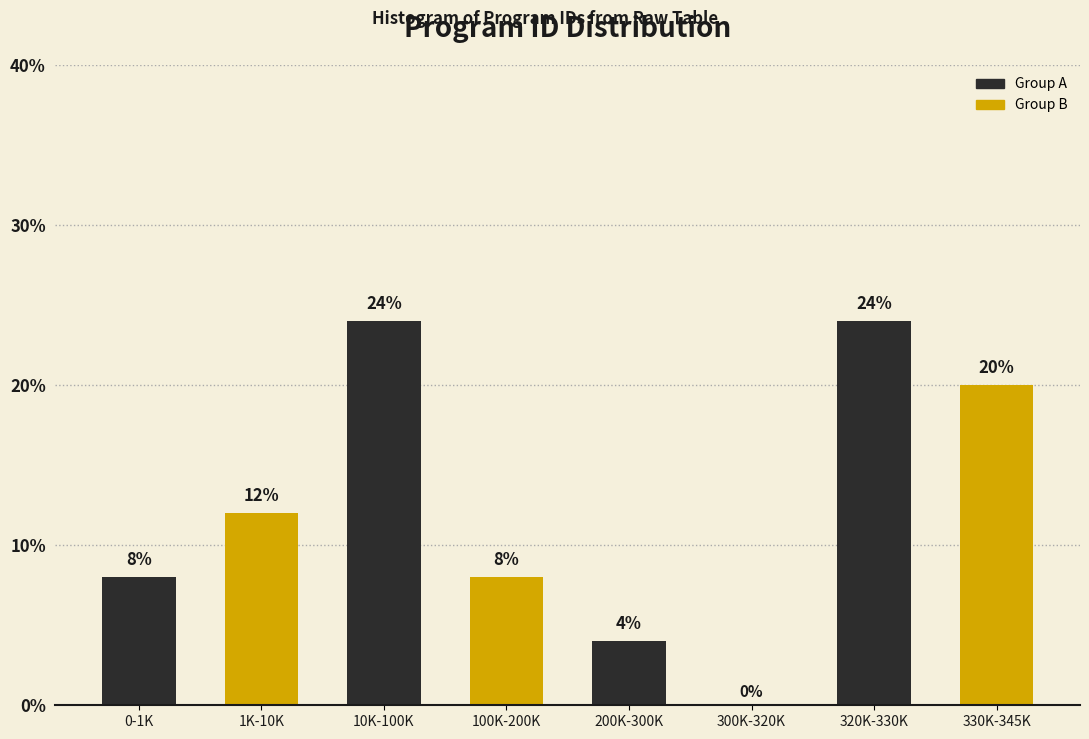

Reading left to right, list all the values displayed in this chart.

0-1K=8	1K-10K=12	10K-100K=24	100K-200K=8	200K-300K=4	300K-320K=0	320K-330K=24	330K-345K=20